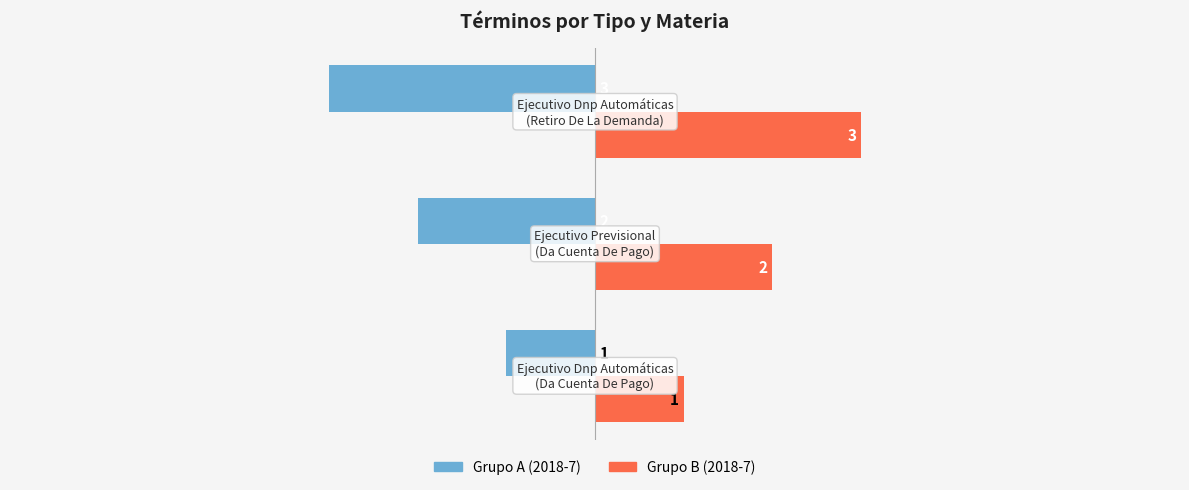

What is the maximum value shown in the chart?

3